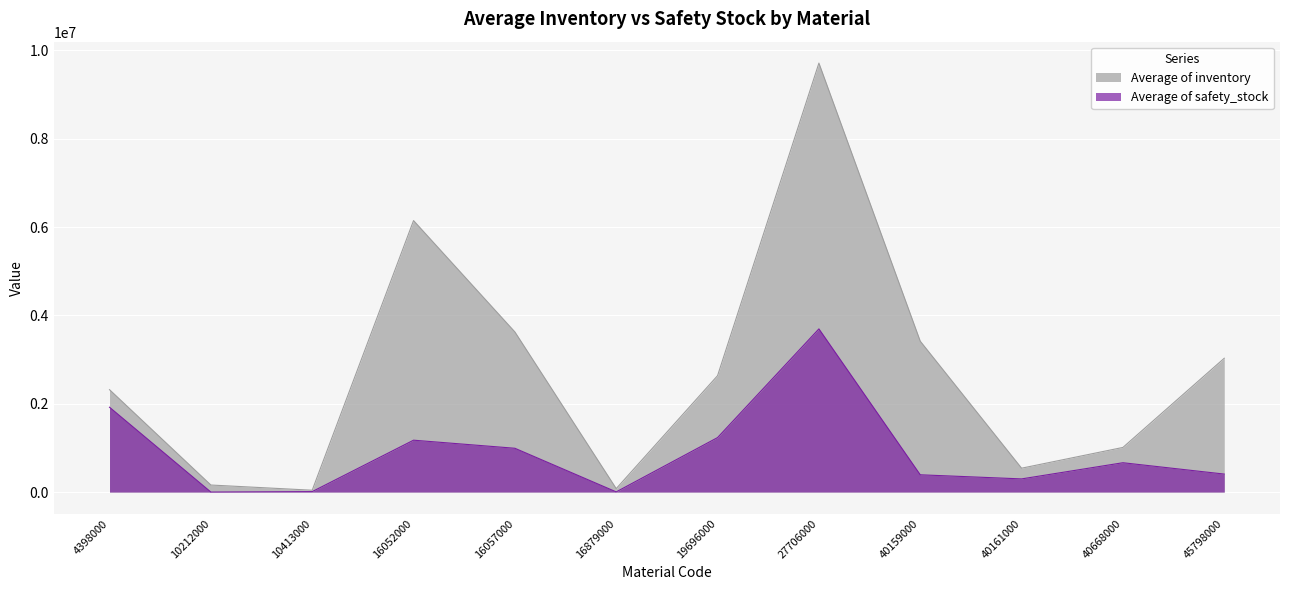

The value of Average of inventory at 45798000 is 1154244.8. True or false?

False